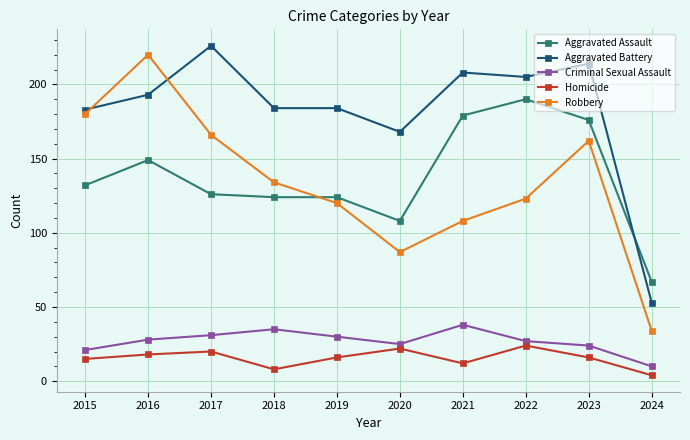

What is the sum of all Criminal Sexual Assault values?

269